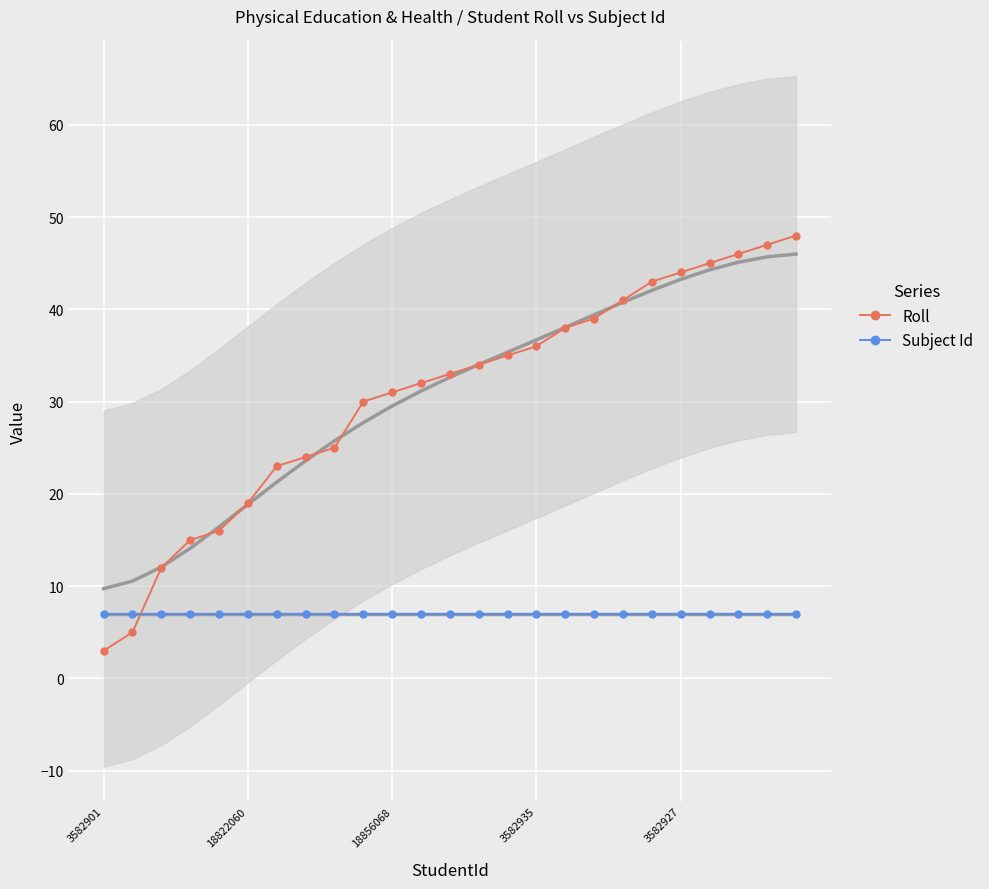

Reading left to right, transcribe all the data shown in this chart.

Roll: 3	5	12	15	16	19	23	24	25	30	31	32	33	34	35	36	38	39	41	43	44	45	46	47	48
Subject Id: 7	7	7	7	7	7	7	7	7	7	7	7	7	7	7	7	7	7	7	7	7	7	7	7	7